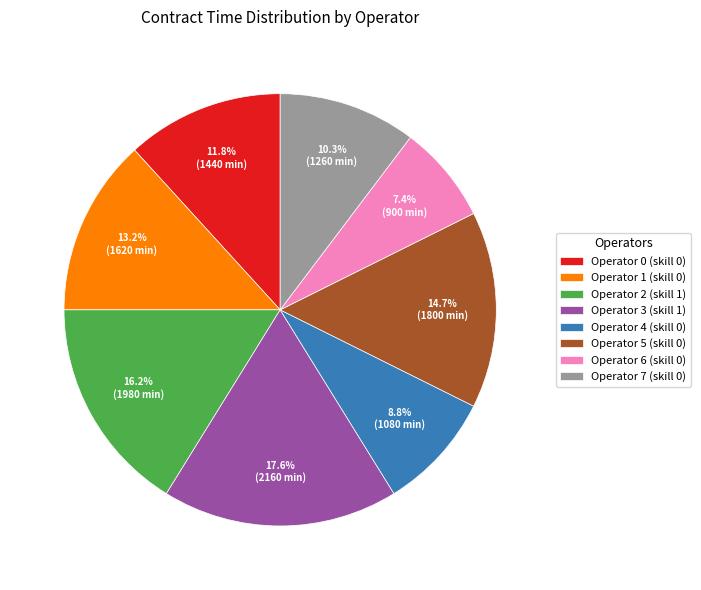

What is the ratio of the value at Operator 6 (skill 0) to the value at Operator 5 (skill 0)?

0.5